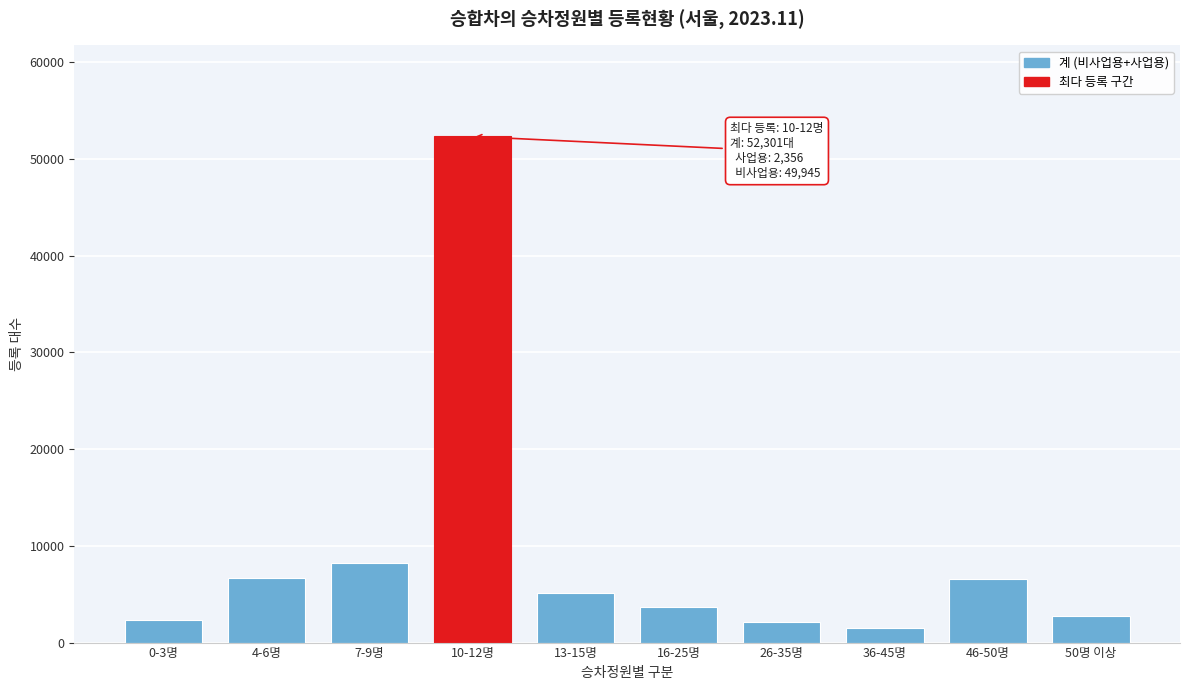

What is the label of the 5th bar from the left?

13-15명